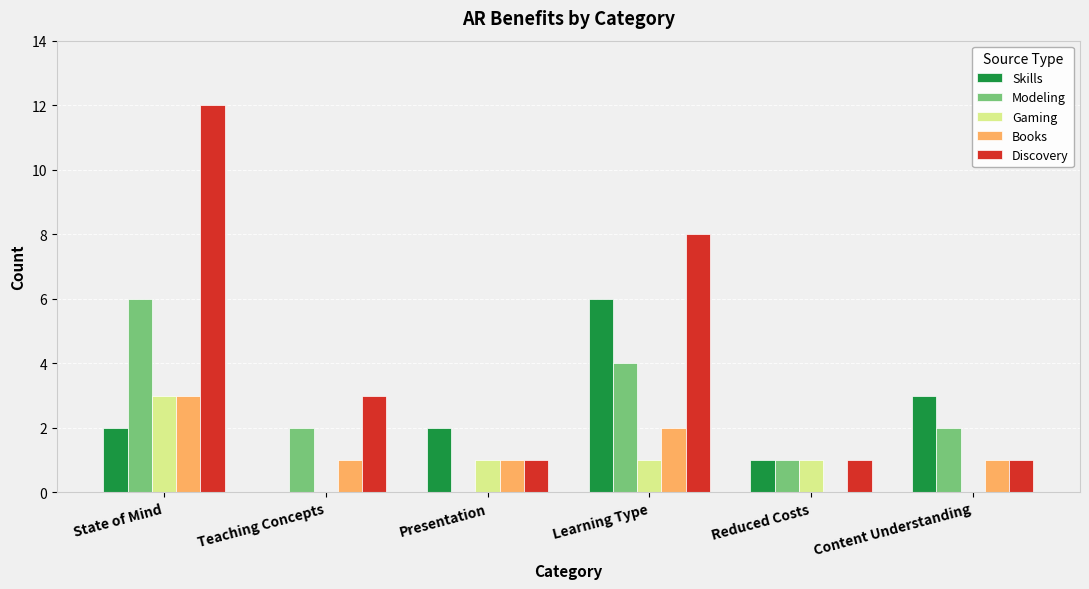

Which label corresponds to the largest value in the chart?

State of Mind